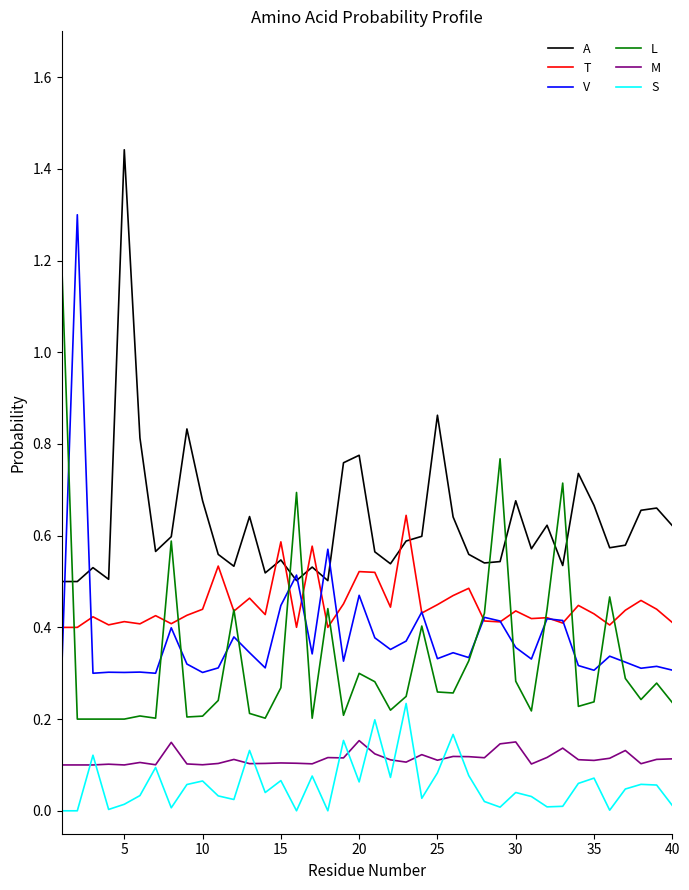

List the series in order of their peak value, lowest first.

M, S, T, L, V, A